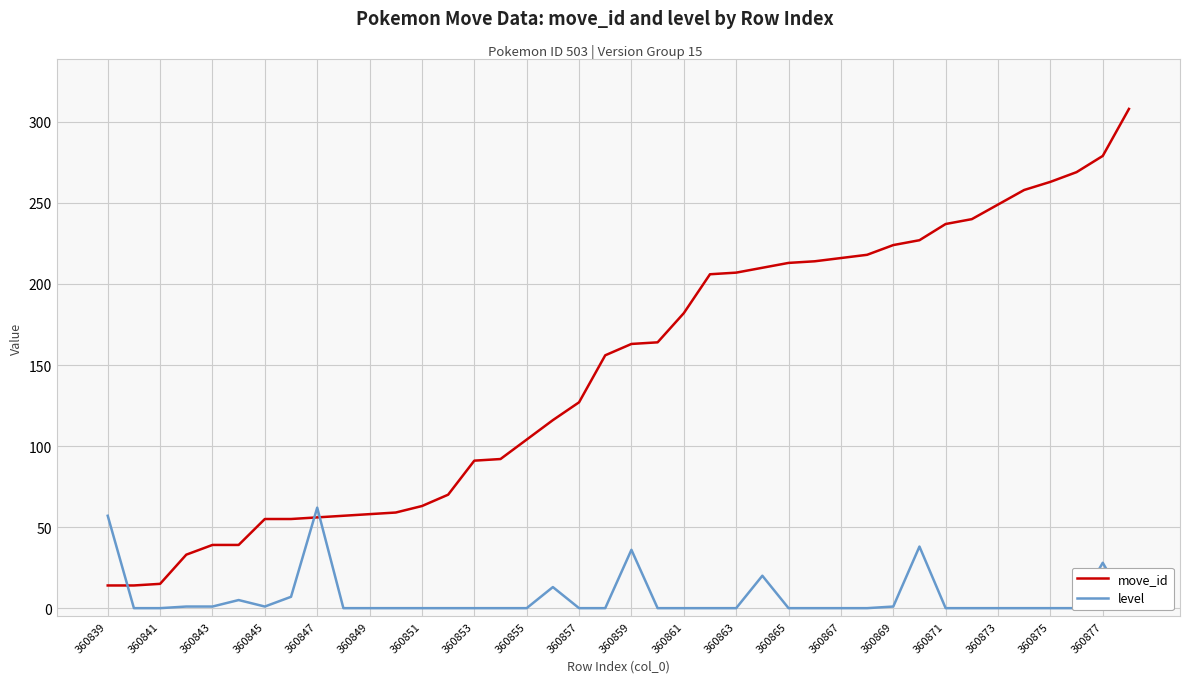

What is the difference between the highest and lowest values at 27?

214